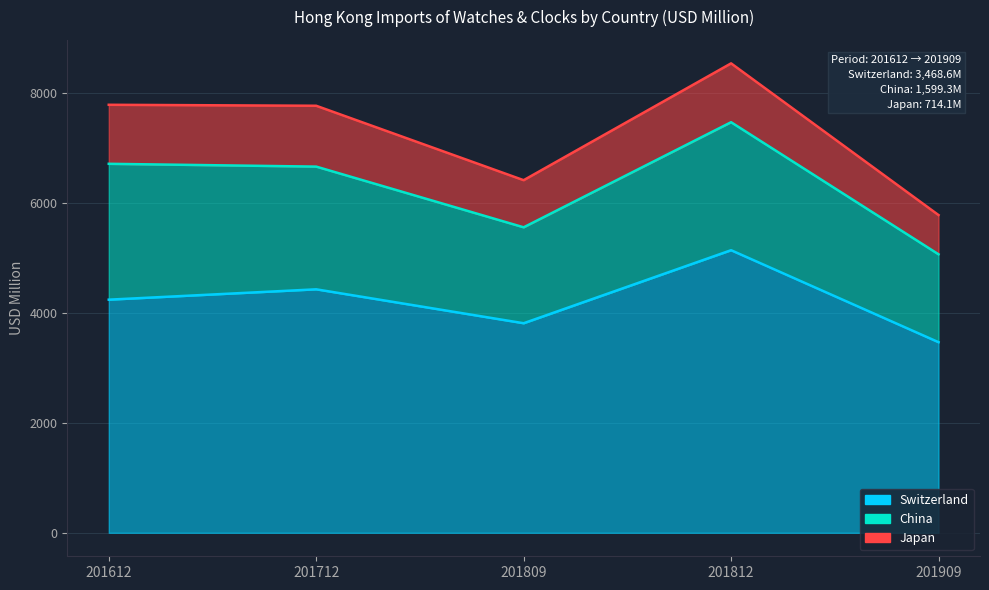

What is the sum of the Switzerland values at 201612 and 201909?

7710.9